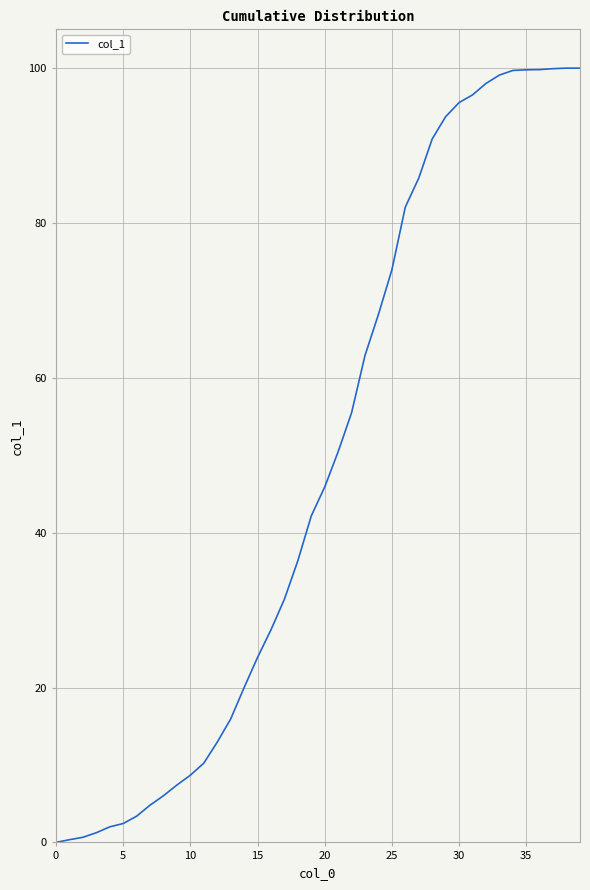

What is the sum of all values?

1954.9